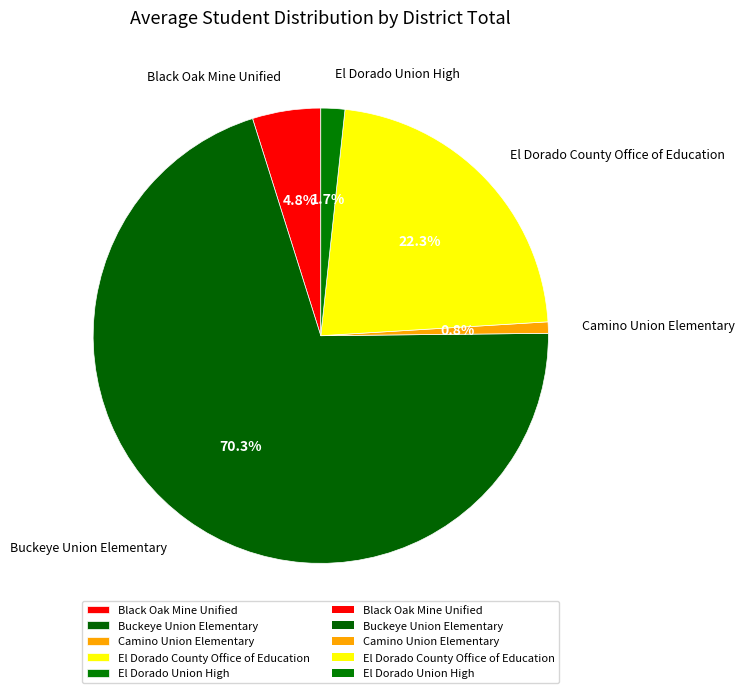

To the nearest percent, what is the difference between the largest and smallest slice percentages?

70%